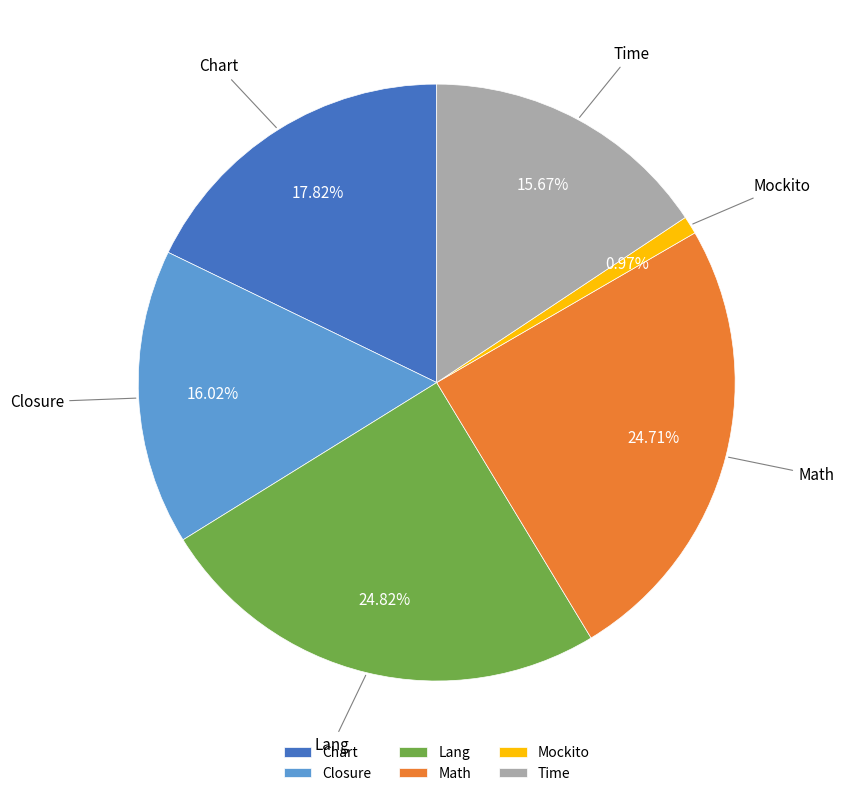

What percentage is the Lang slice, to the nearest percent?

25%